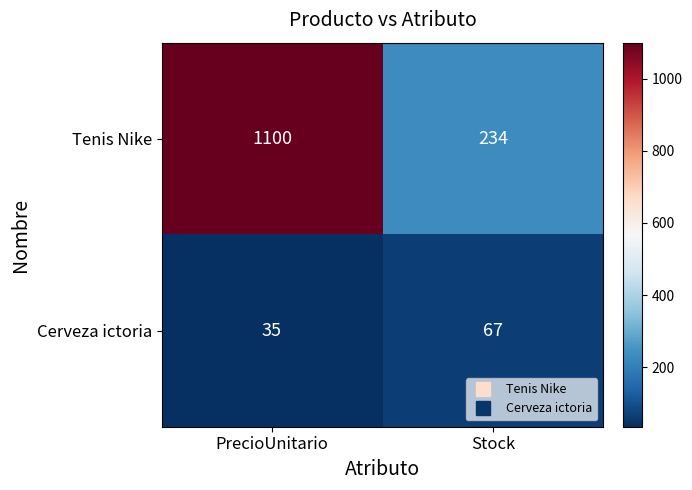

Rank the series at Stock from highest to lowest value.

Tenis Nike, Cerveza ictoria